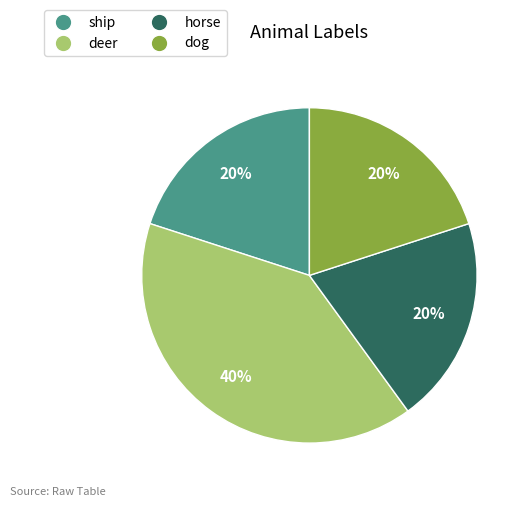

Is the sum of deer and horse greater than half?

Yes